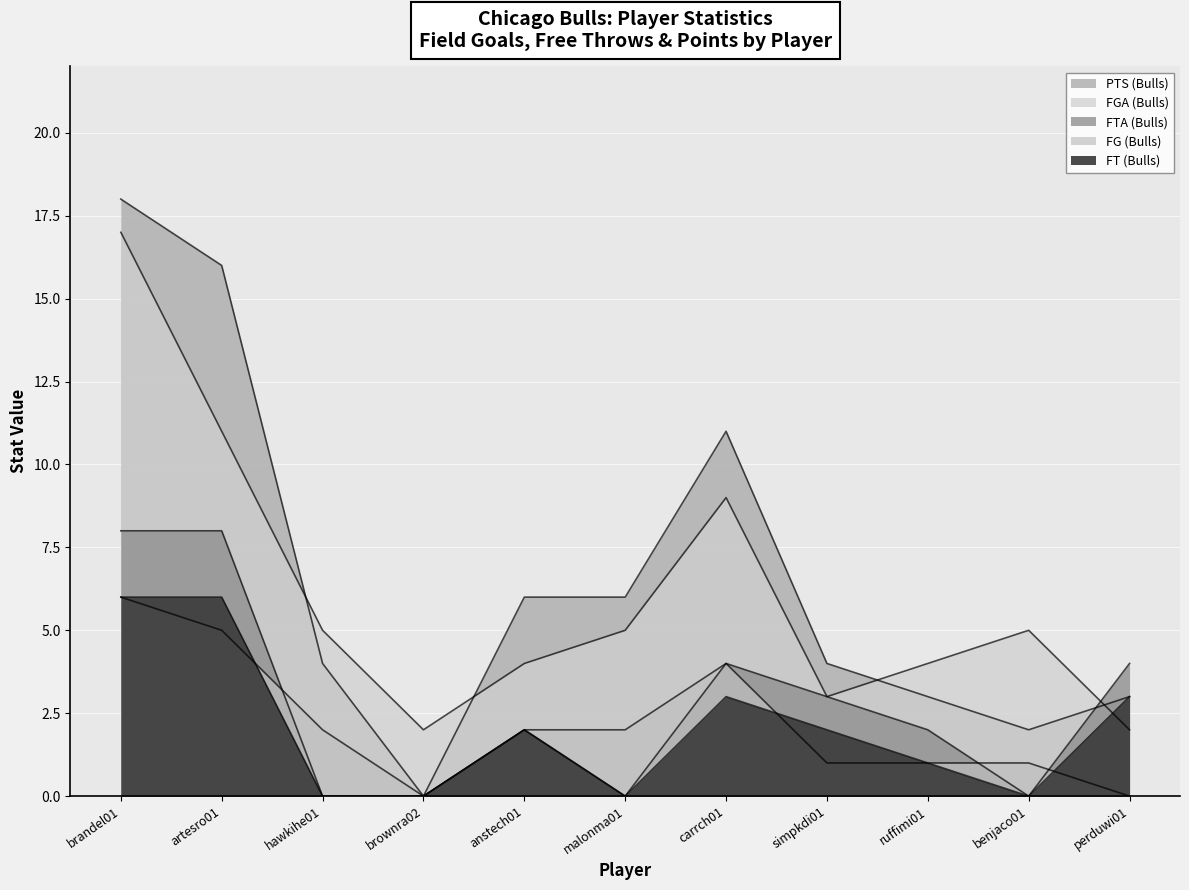

How many interior local valleys does the FTA (Bulls) series have?

2